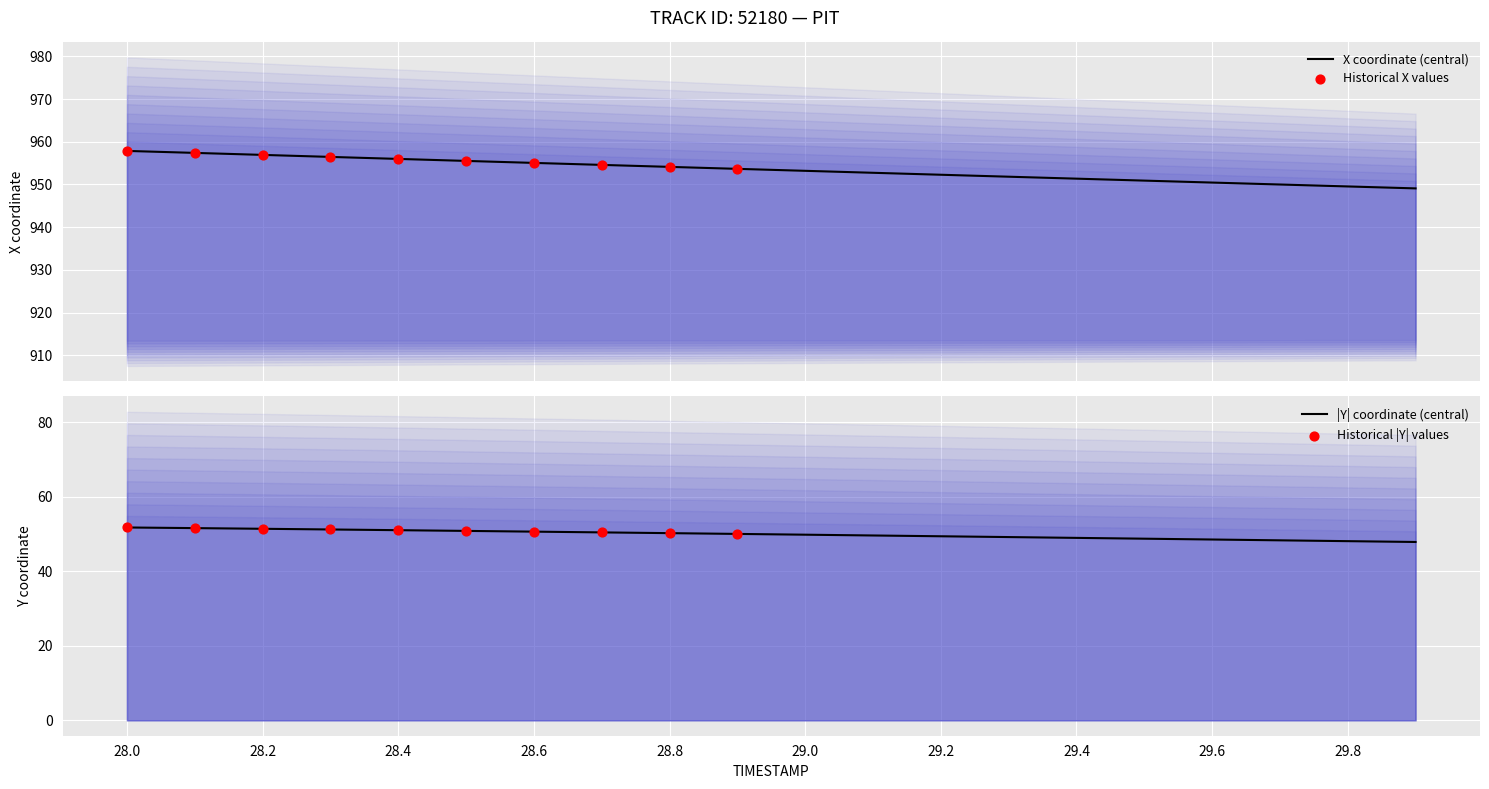

What is the total value across all series at 29.3?

1001.0